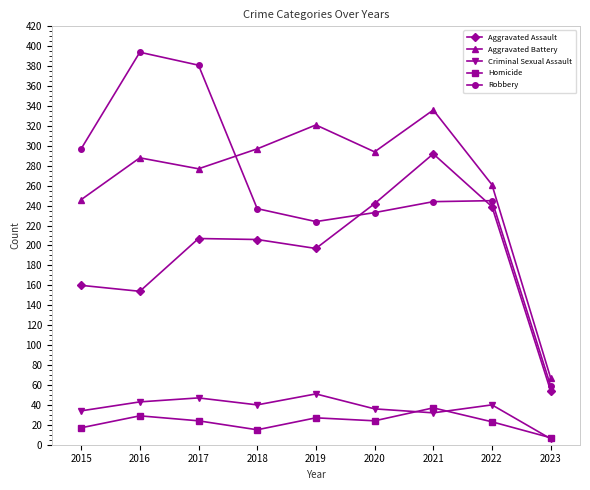

What is the difference between the Aggravated Assault values at 2018 and 2015?

46